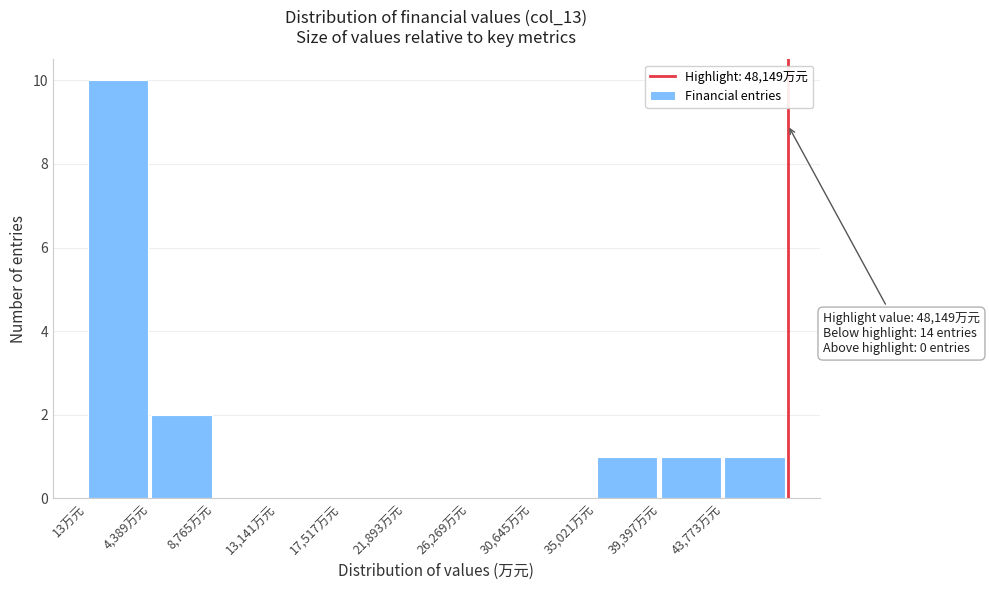

Which range on the x-axis has the tallest bar?

0 to 4500